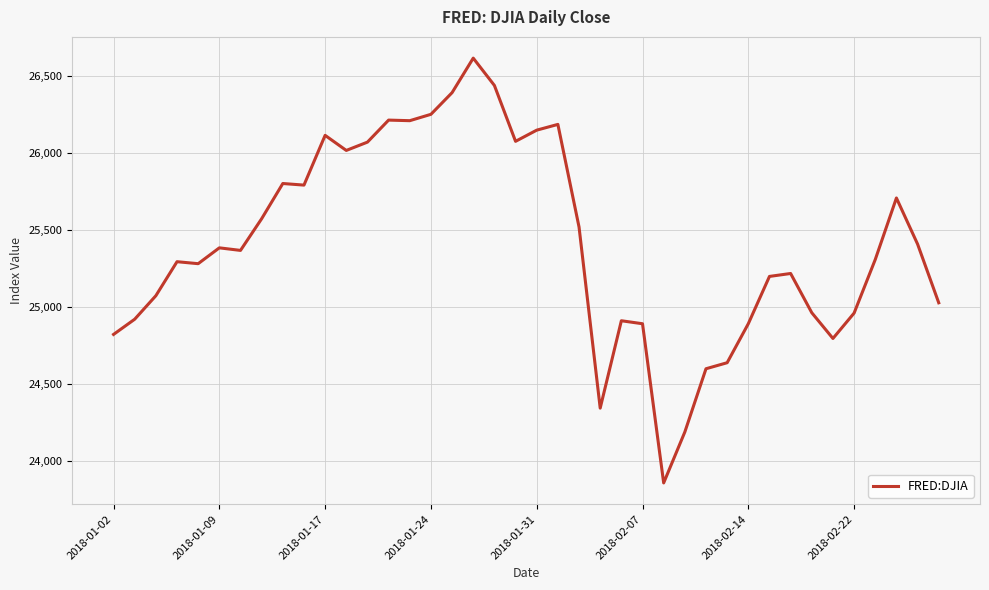

What is the smallest value displayed?

23860.5